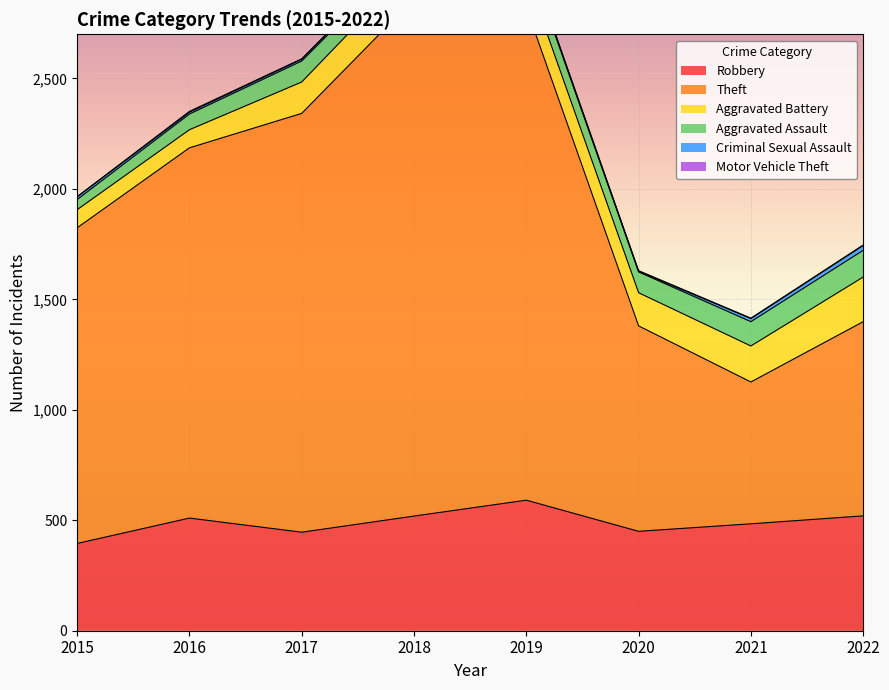

The value of Aggravated Assault at 2015 is 28. True or false?

False